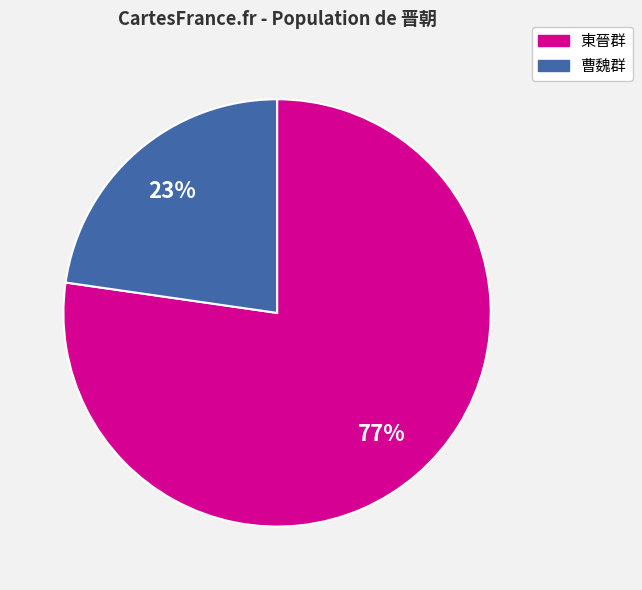

Does any single category account for the majority?

Yes